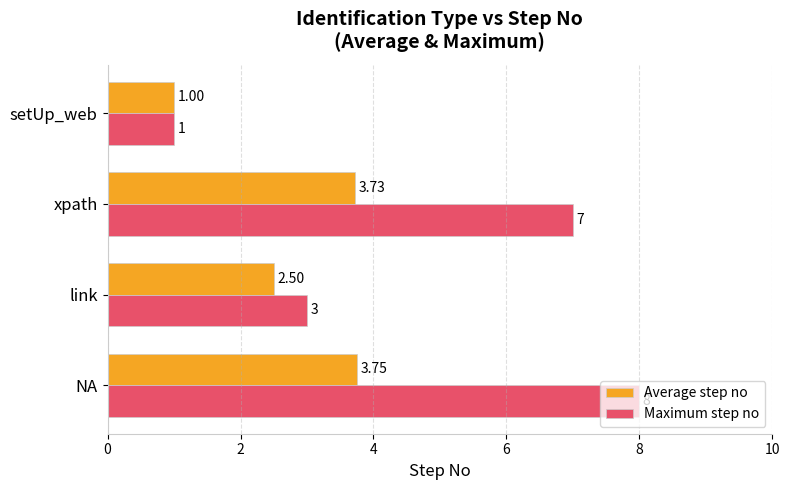

How many data points in Average step no are less than 3?

2